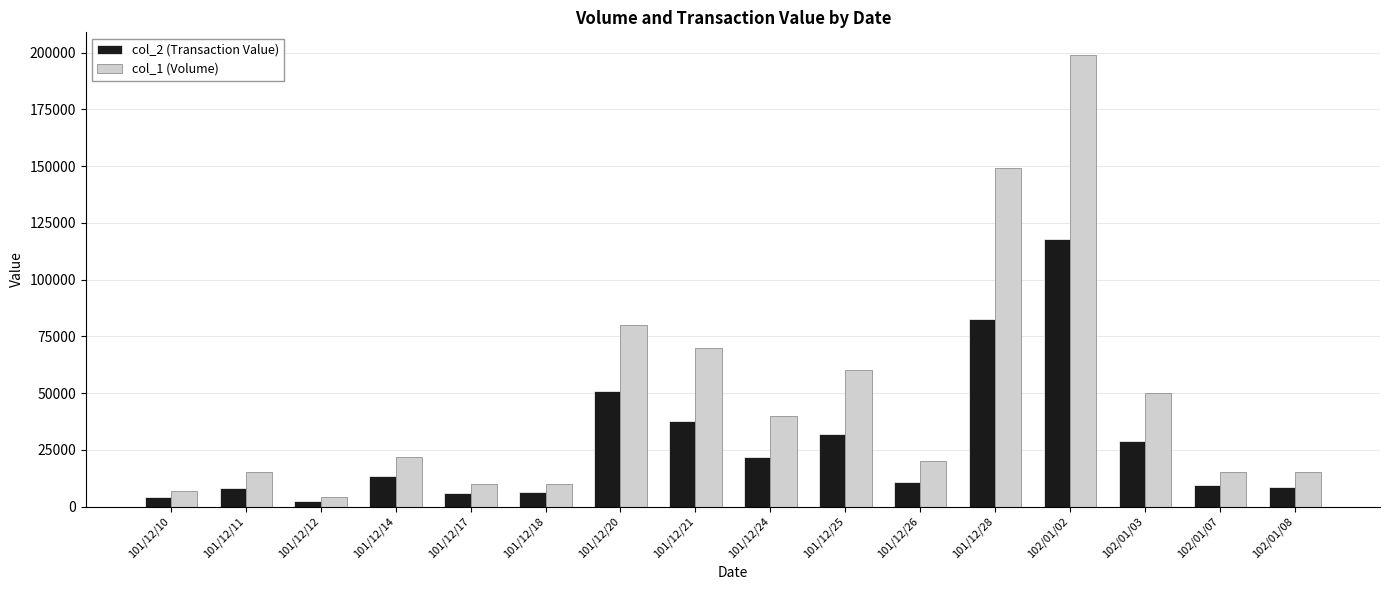

How many data points in col_1 (Volume) are less than 22000?

8